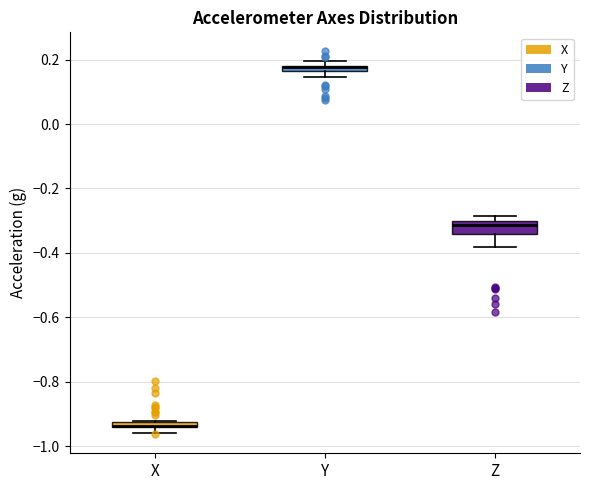

Where does the median line of the box for Z sit on the y-axis? The values are not printed on the chart, so give them approximately, as read against the axis.

-0.32